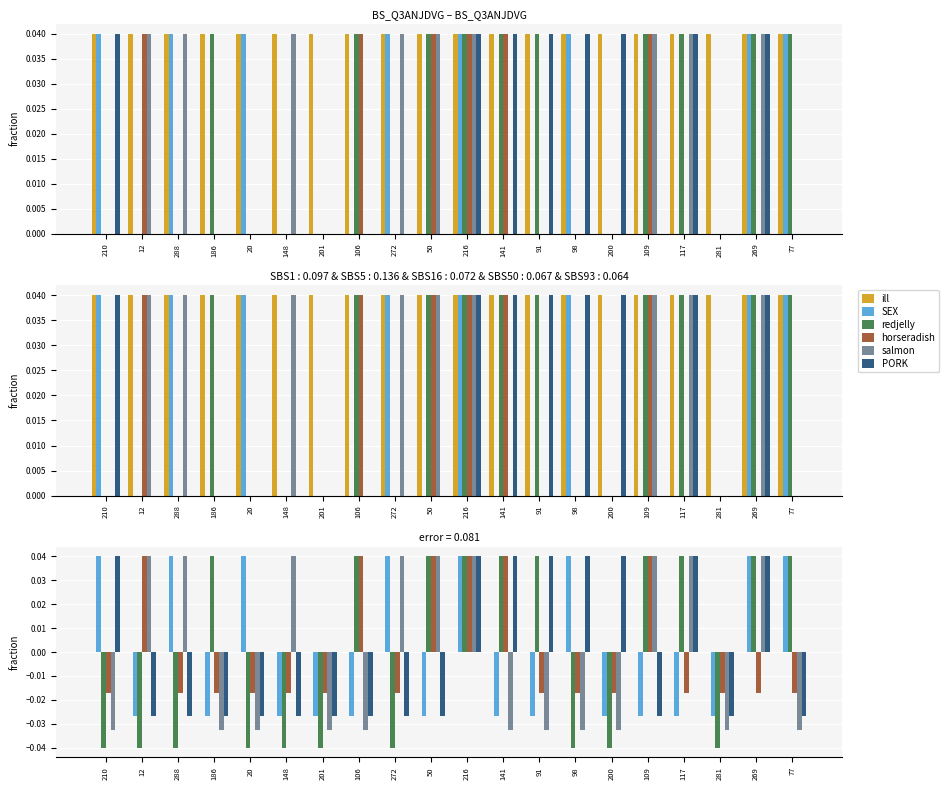

Is it true that salmon equals 0.0 at 216?

True